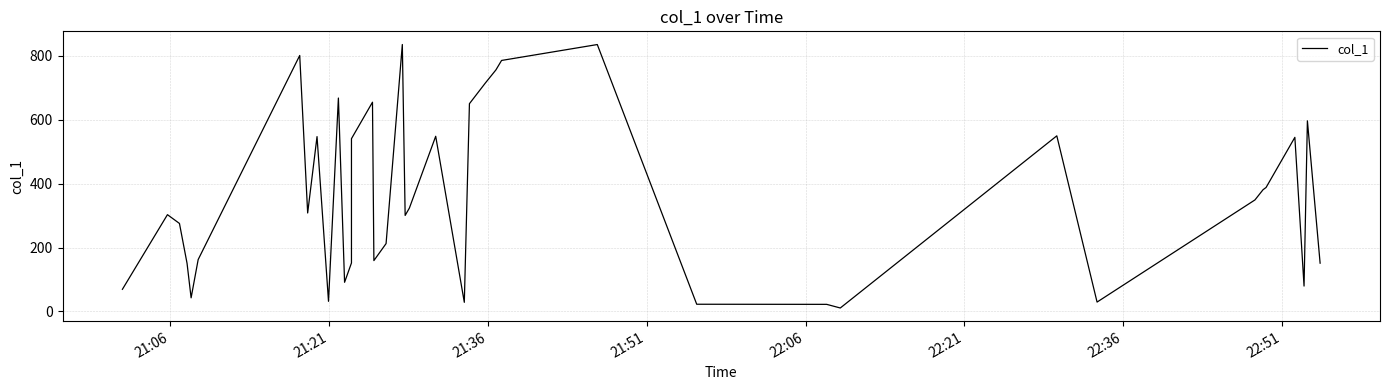

What is the minimum value shown in the chart?

11.0